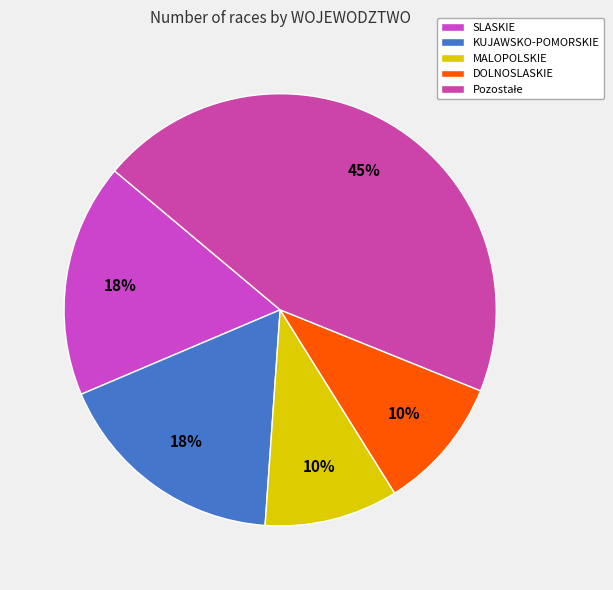

How many segments does this pie chart have?

5